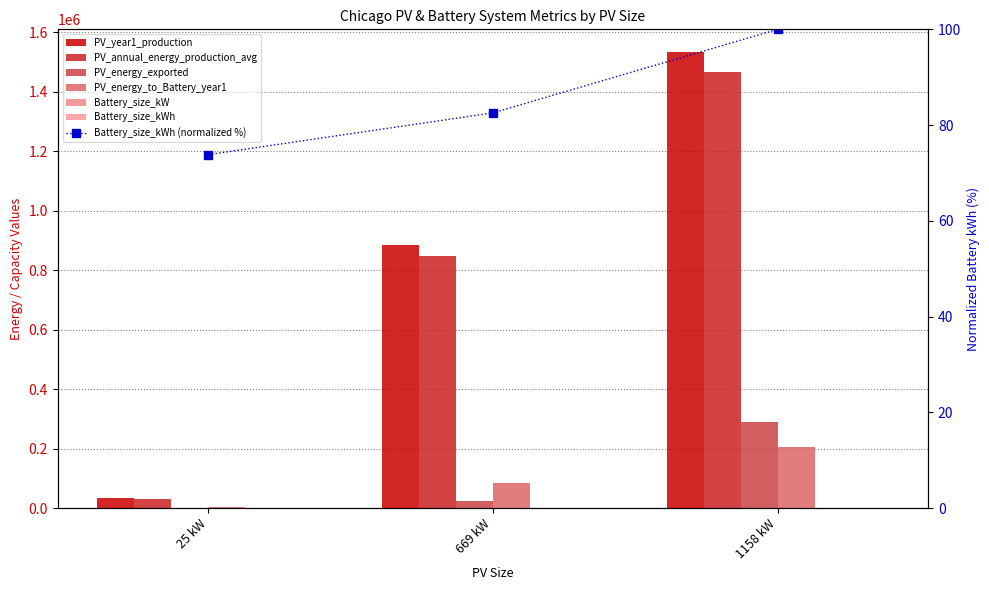

What is the label of the 3rd bar from the right?

25 kW